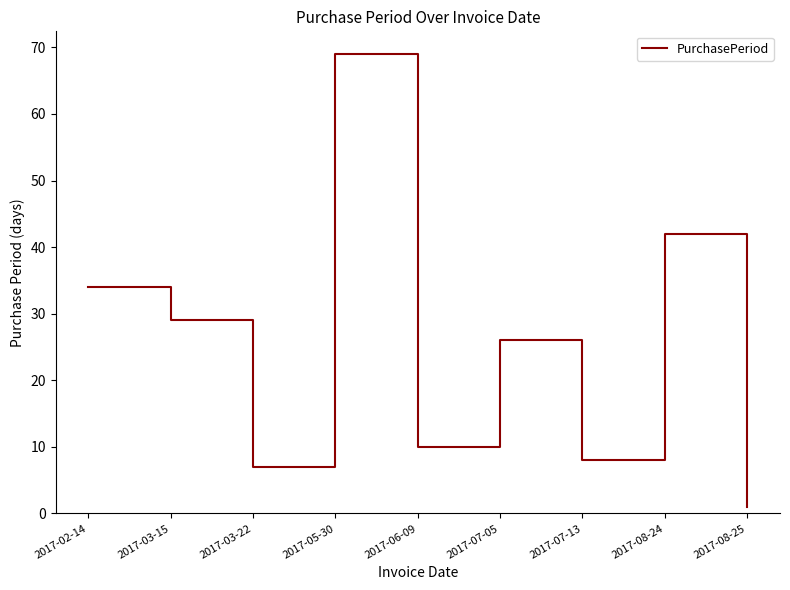

What is the change in value from 2017-03-22 to 2017-08-25?

-6